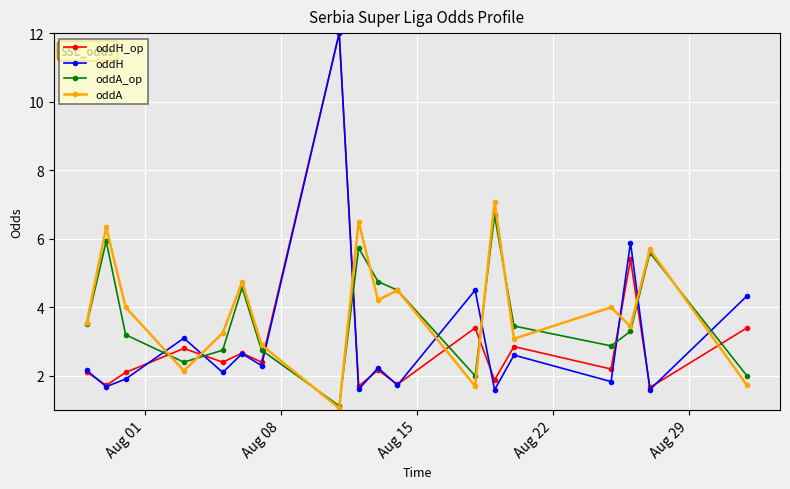

After their last crossing, which series has the higher values: oddH or oddA?

oddH